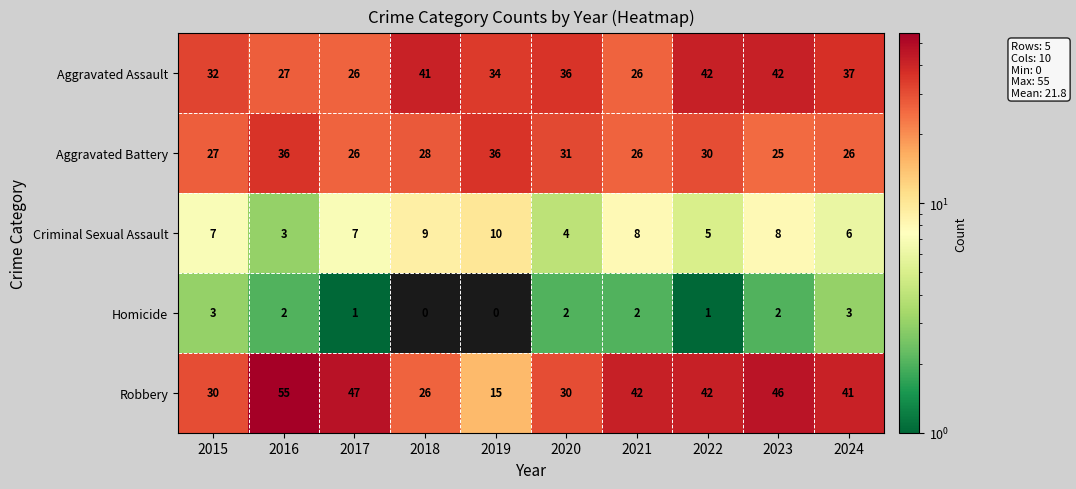

What is the average value of the Robbery series?

37